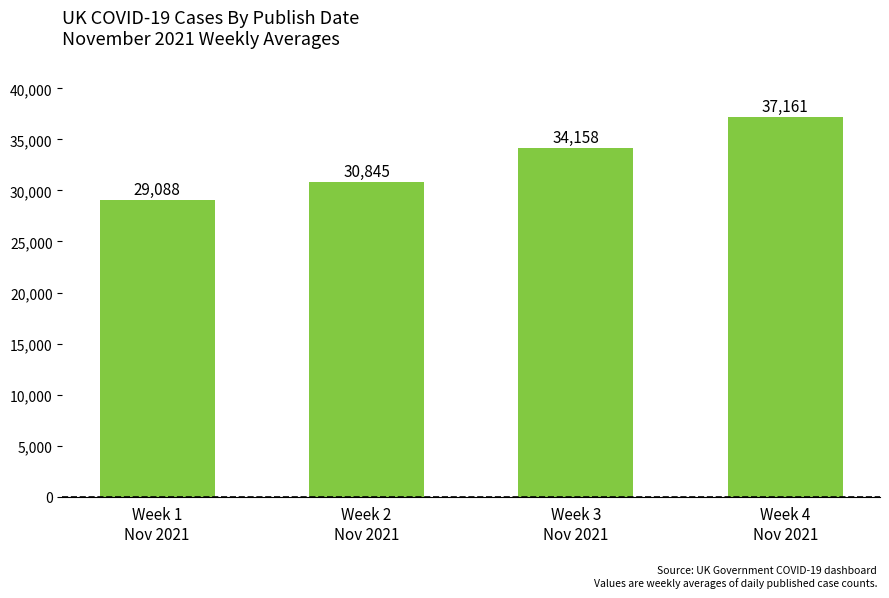

What position from the left is Week 3
Nov 2021?

3